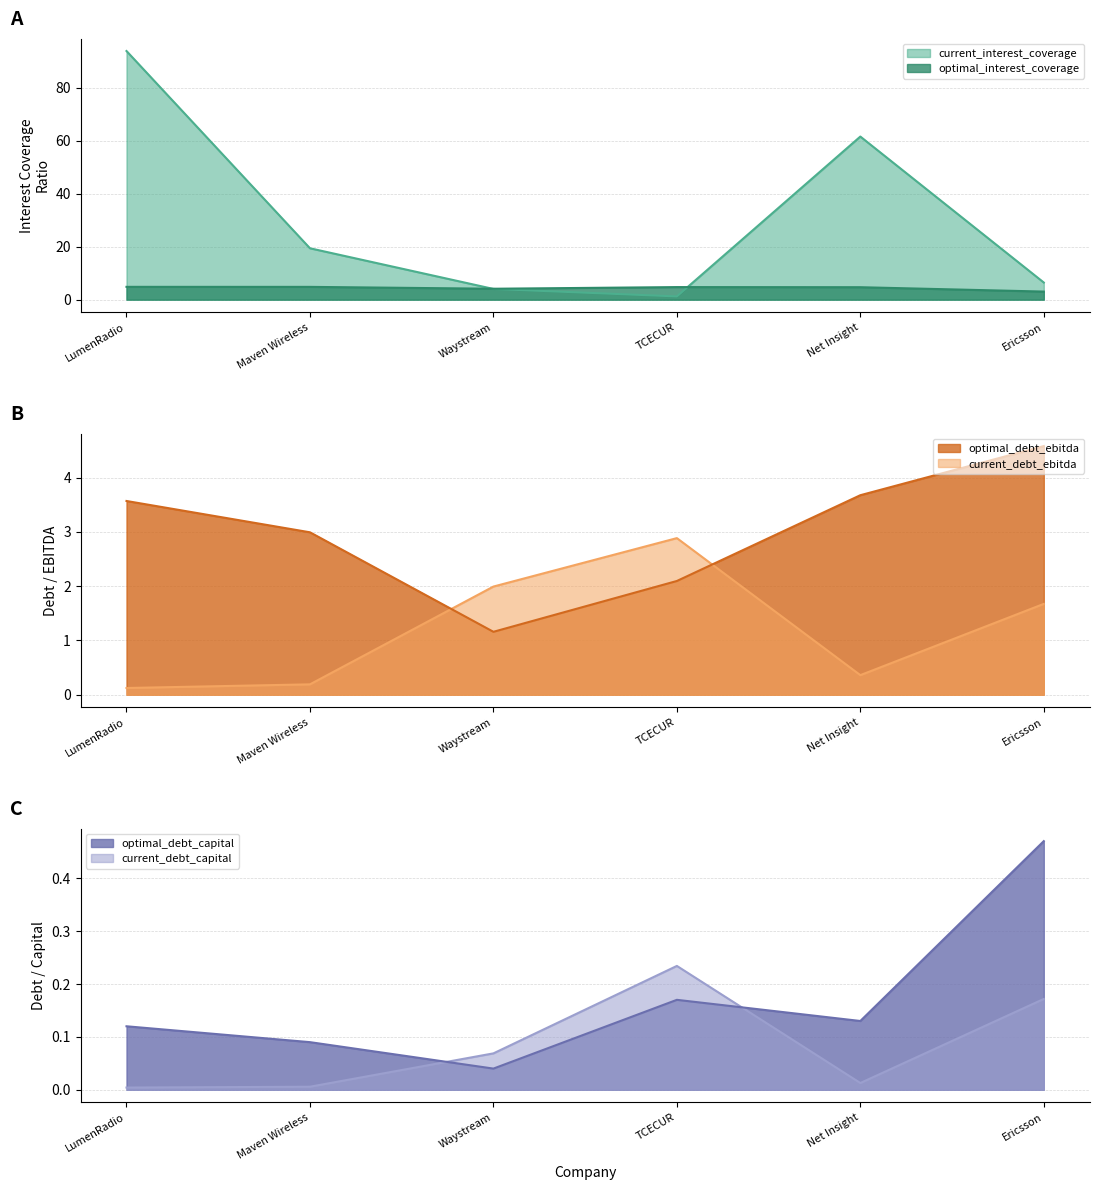

At how many categories does at least one series exceed 66?

1